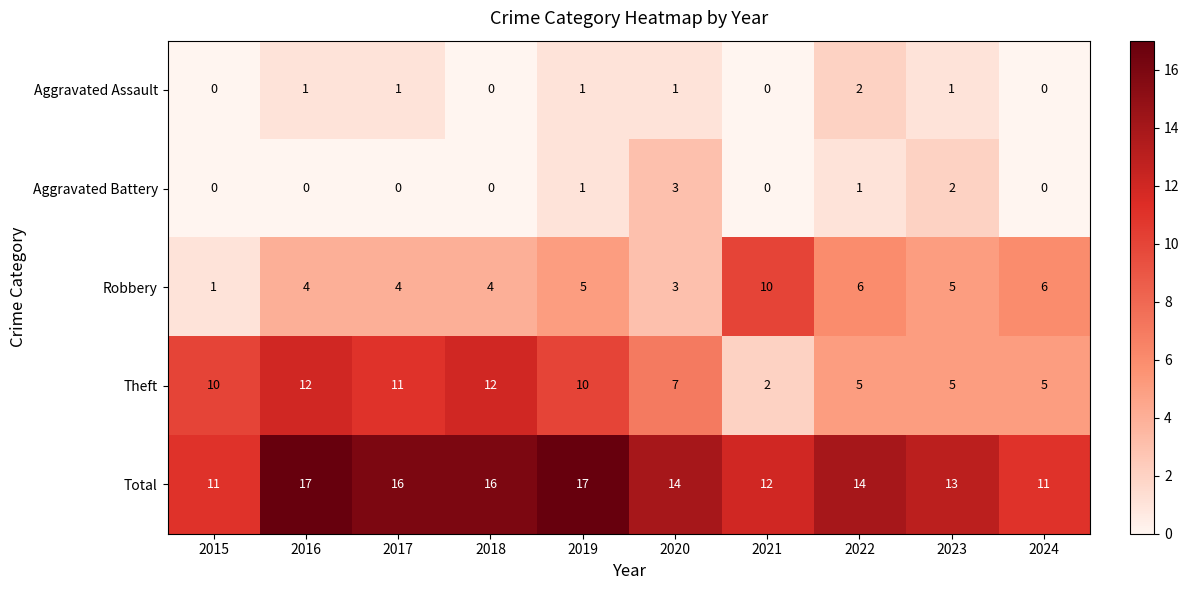

What is the greatest value displayed?

17